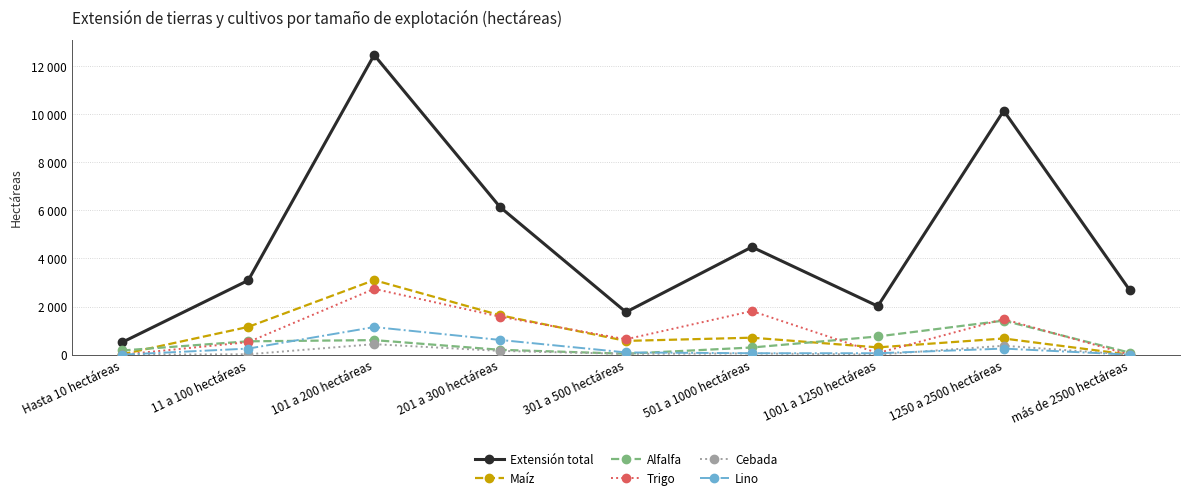

At which label does Cebada first exceed 33?

101 a 200 hectáreas